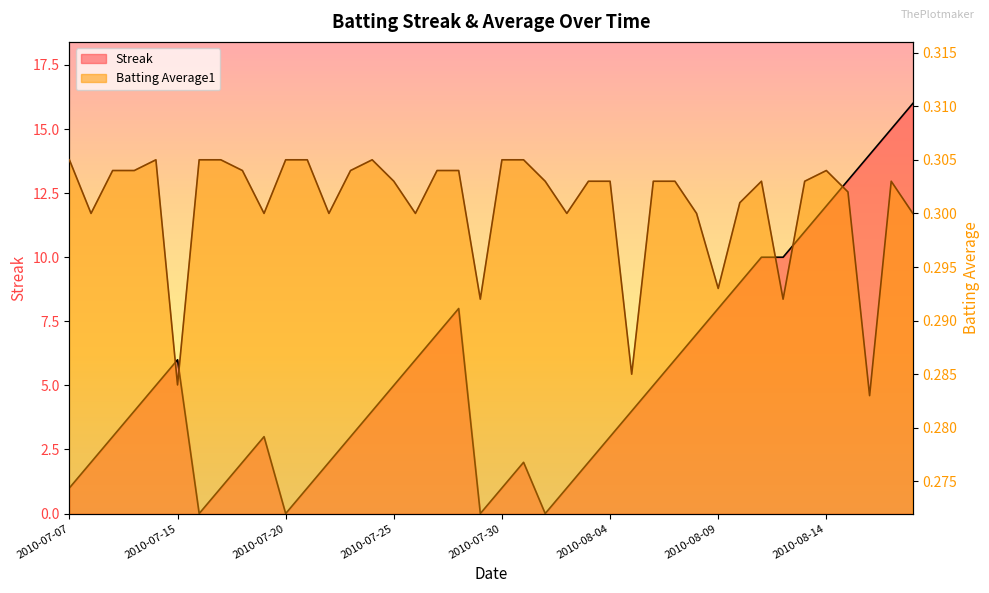

What is the difference between the highest and lowest values at 2010-08-10?

8.7